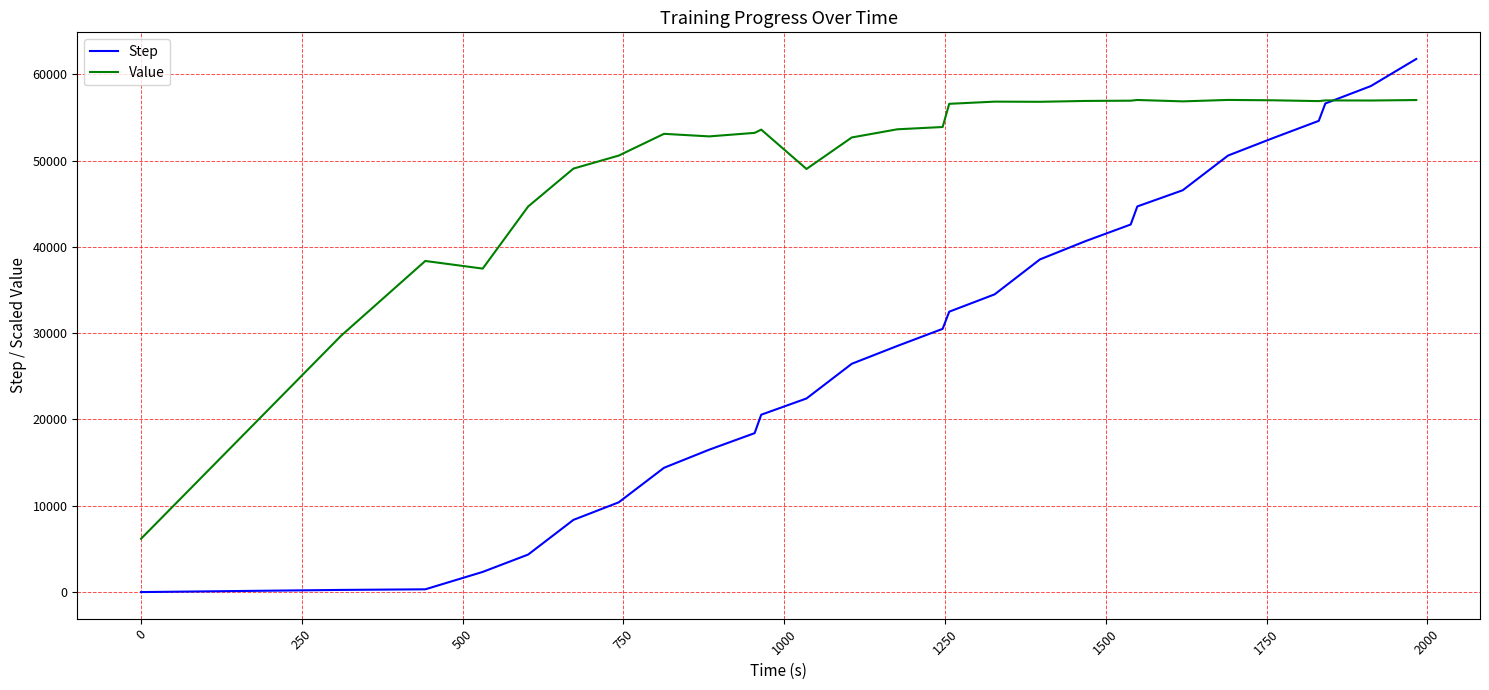

List the series in order of their overall mean, lowest first.

Step, Value